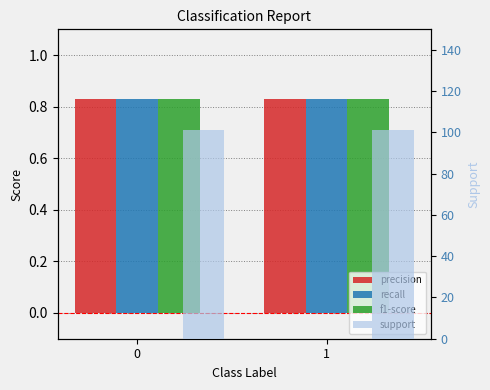

At how many categories does at least one series exceed 31?

2